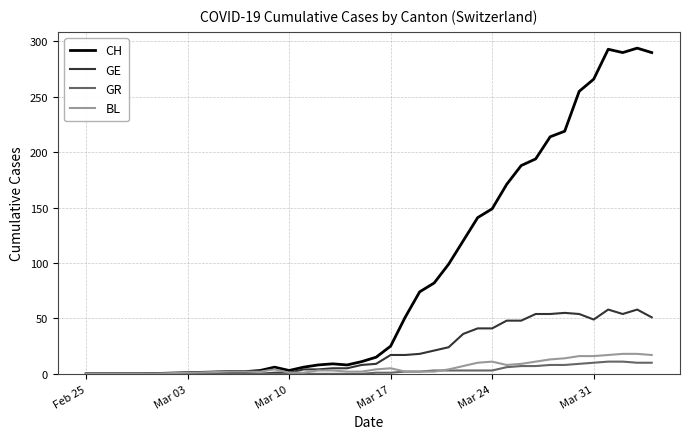

What is the highest value of the GE series?

58